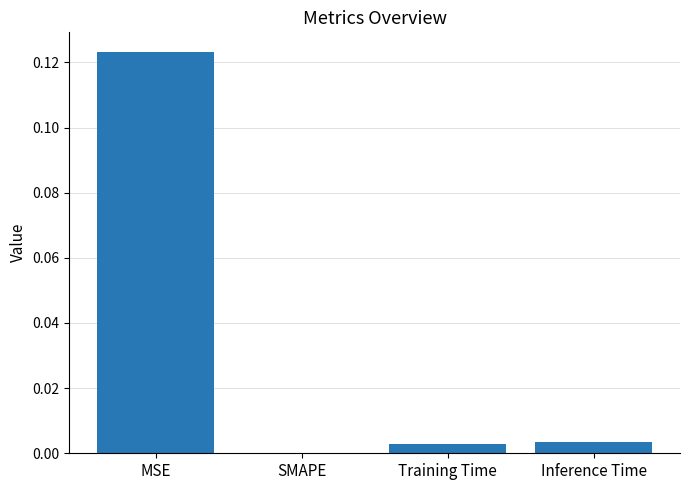

The chart shows a value of 0.0 at Inference Time. True or false?

True